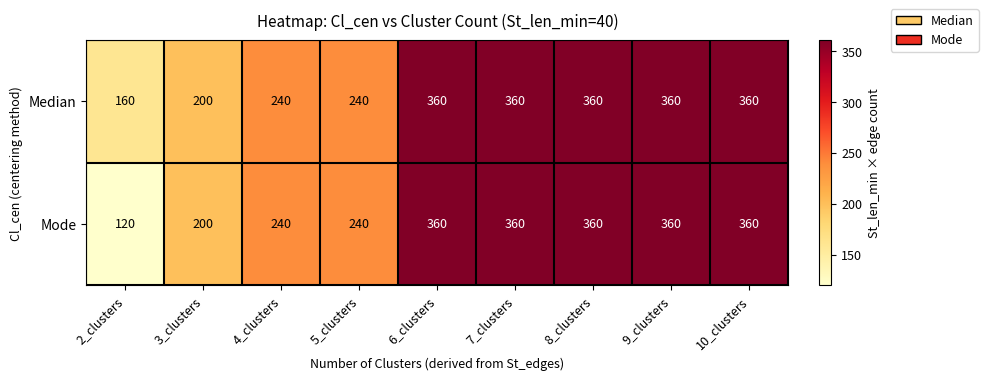

Which series has the largest range (max minus min)?

Mode